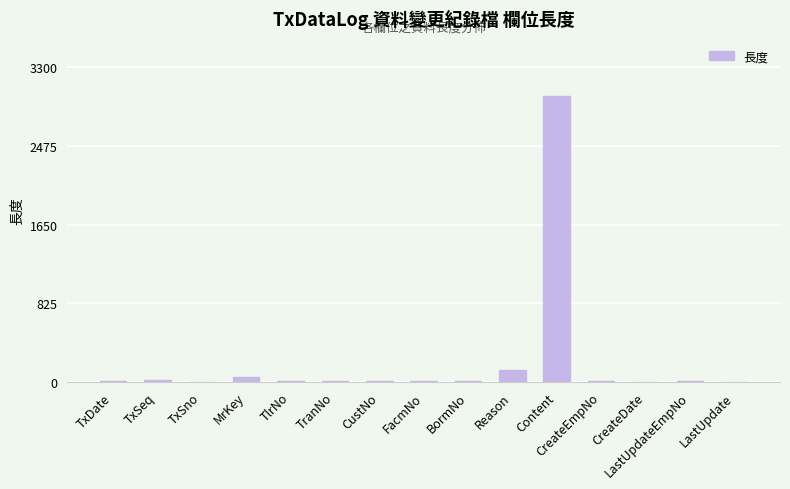

What is the sum of all values?

3234